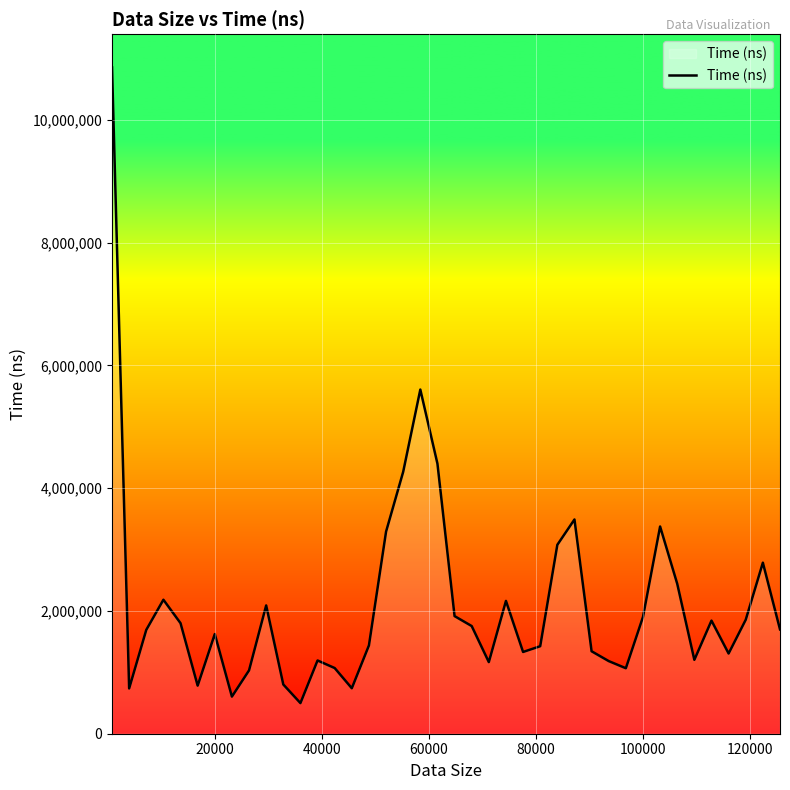

What is the minimum value shown in the chart?

498909.4